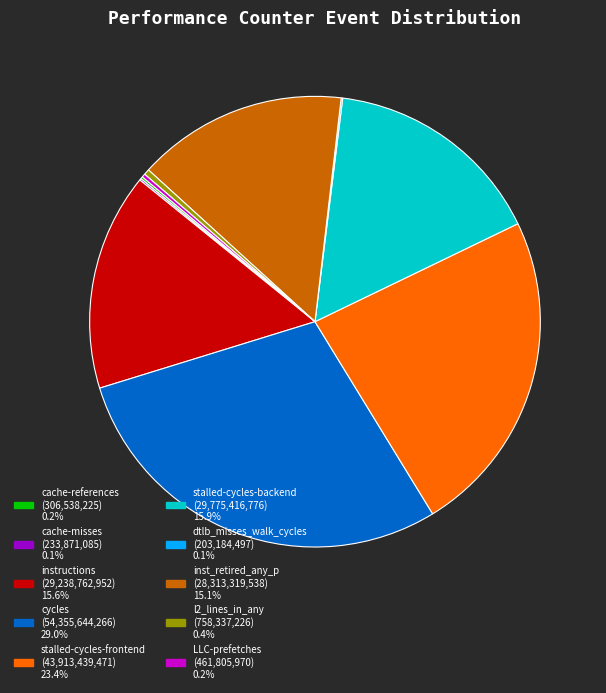

What is the ratio of the value at cycles to the value at instructions?

1.9